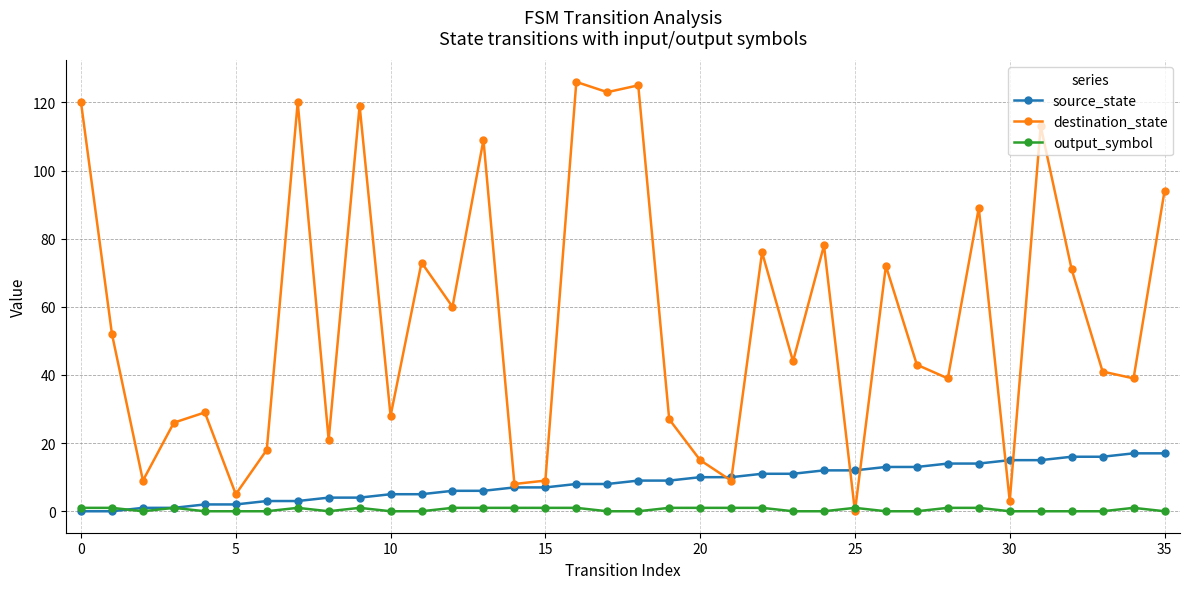

What is the greatest value displayed?

126